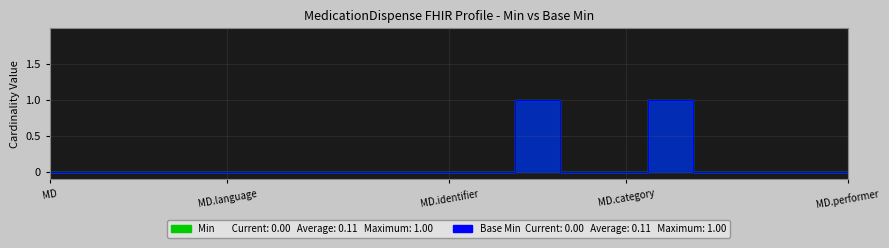

Which series has the largest range (max minus min)?

Min